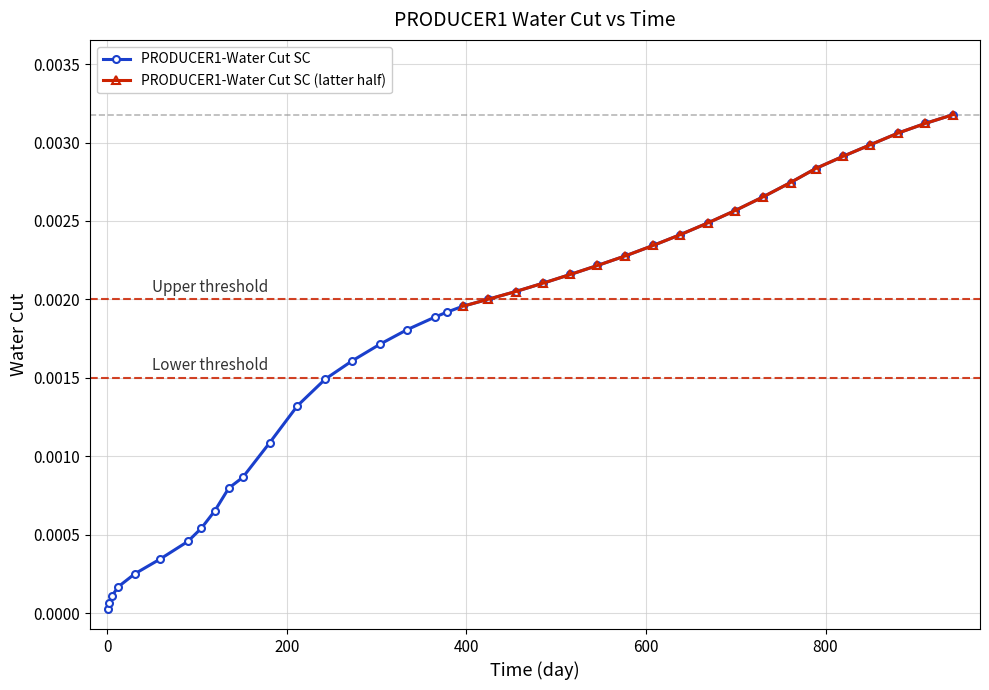

What is the label of the 27th point from the left?

608